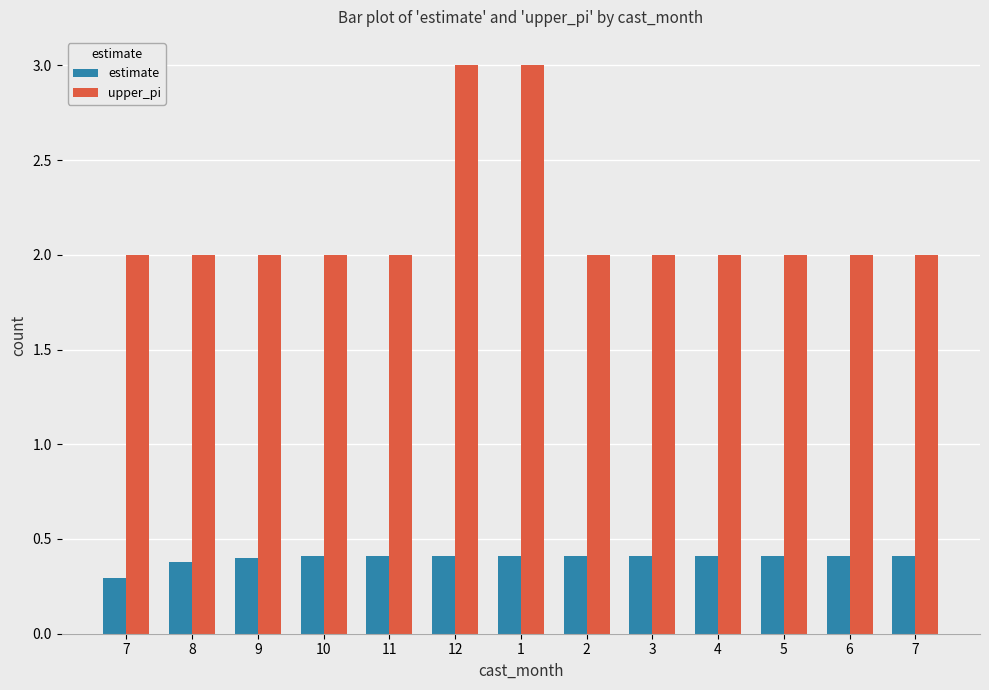

The upper_pi series shows 2.0 at 9. True or false?

True